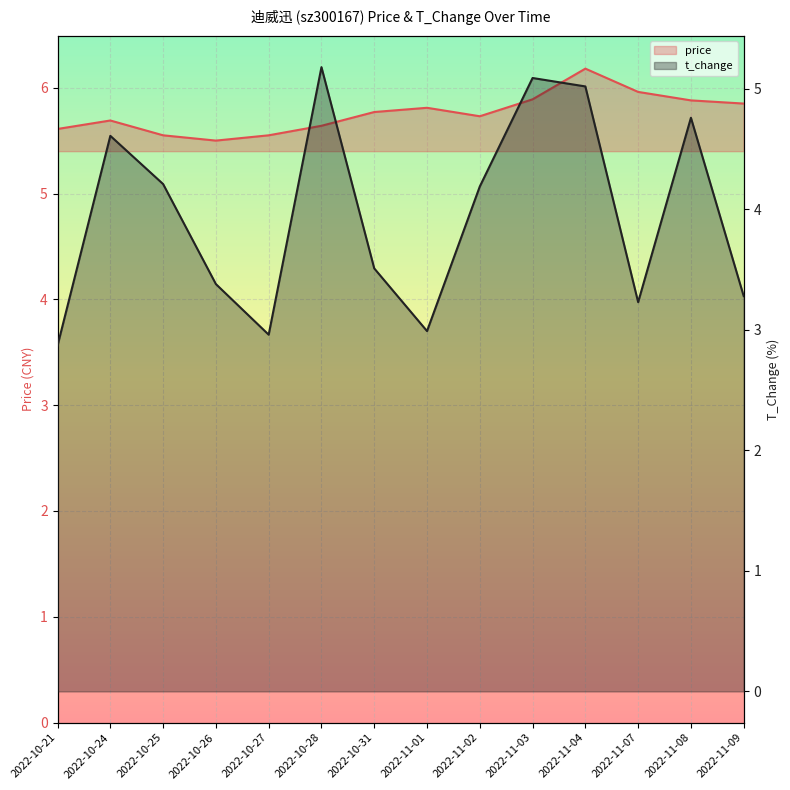

Is the value of price at 2022-10-27 greater than the value of t_change at 2022-11-04?

Yes